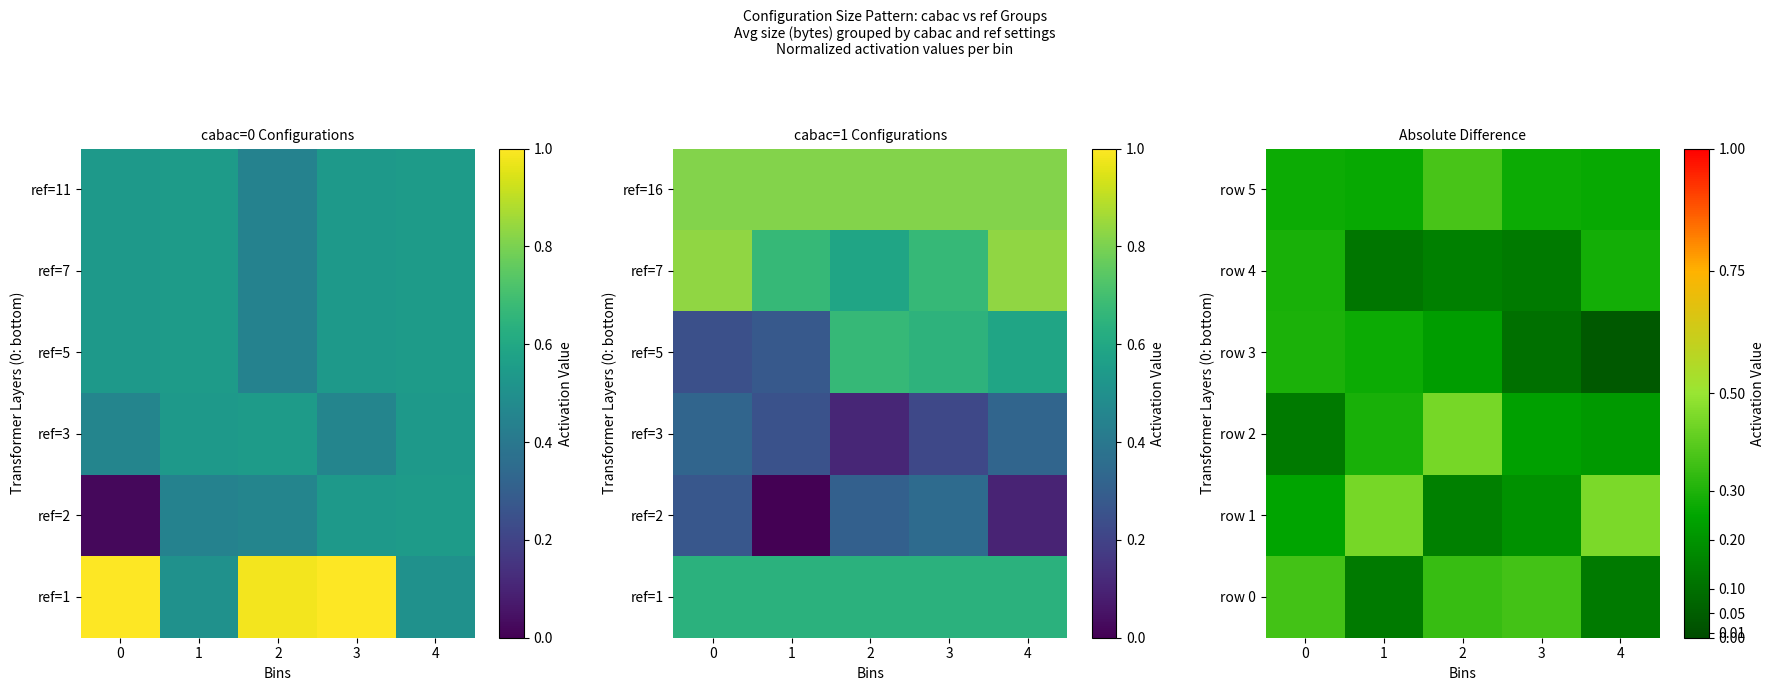

Is the value of row 1 at 3 greater than the value of row 2 at 2?

No